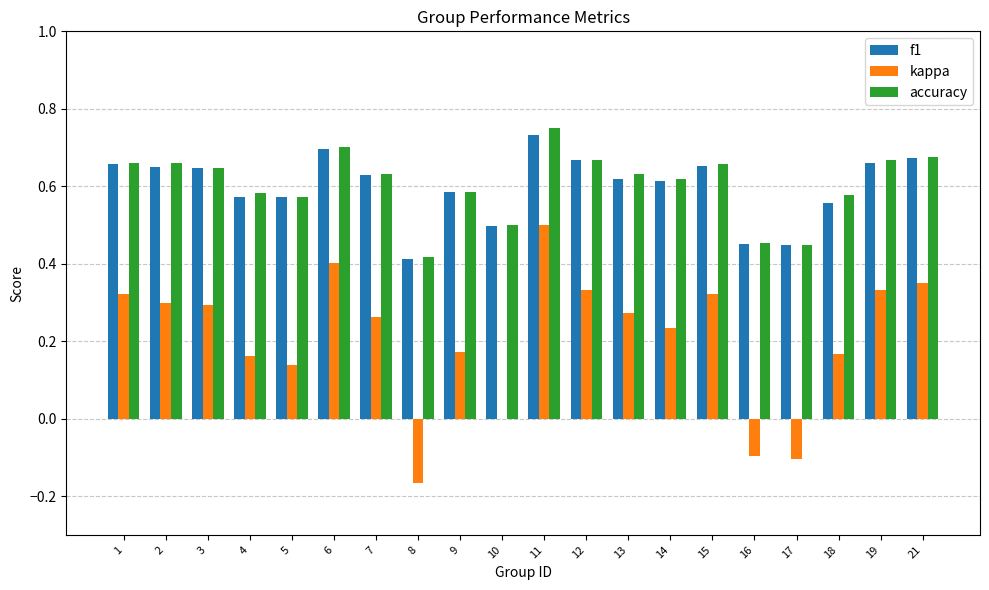

Is the value of kappa at 1 greater than the value of accuracy at 2?

No